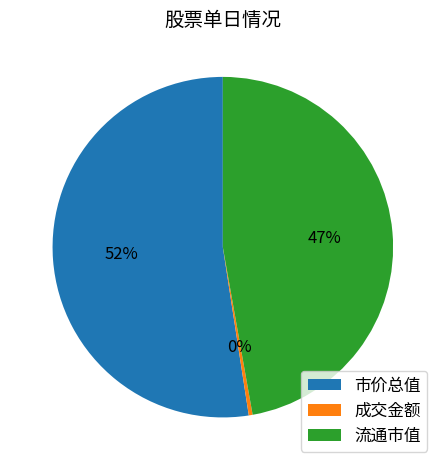

Between 市价总值 and 流通市值, which is larger?

市价总值